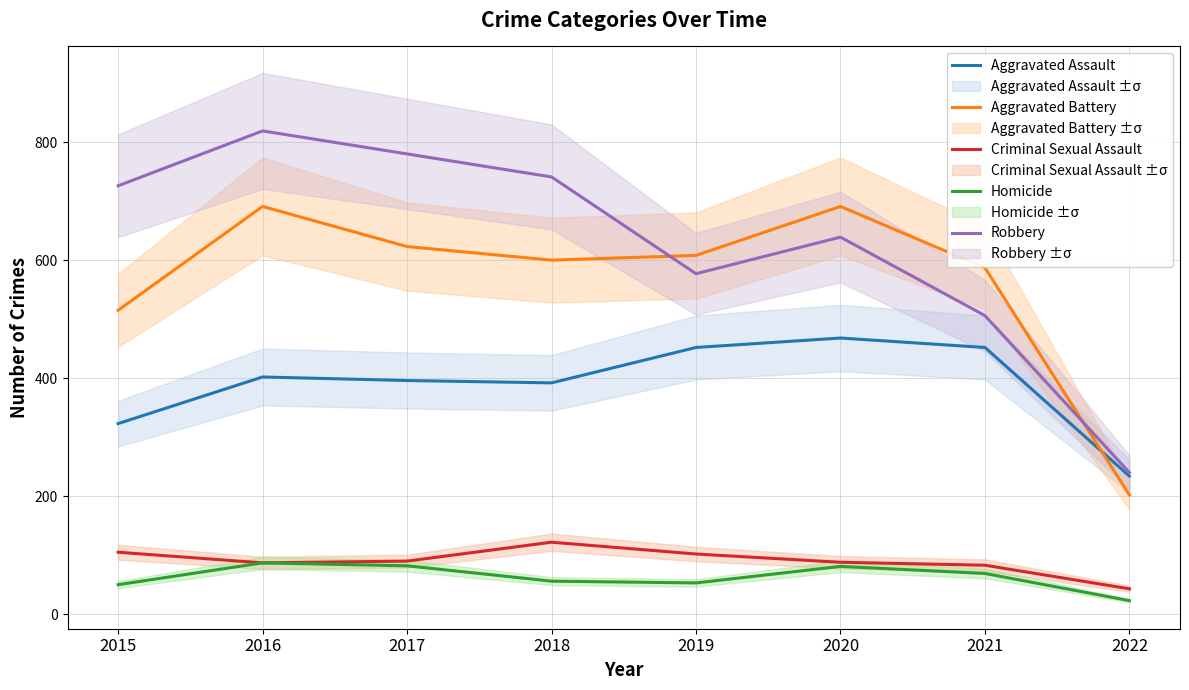

What are all the series names shown in the legend?

Aggravated Assault, Aggravated Battery, Criminal Sexual Assault, Homicide, Robbery